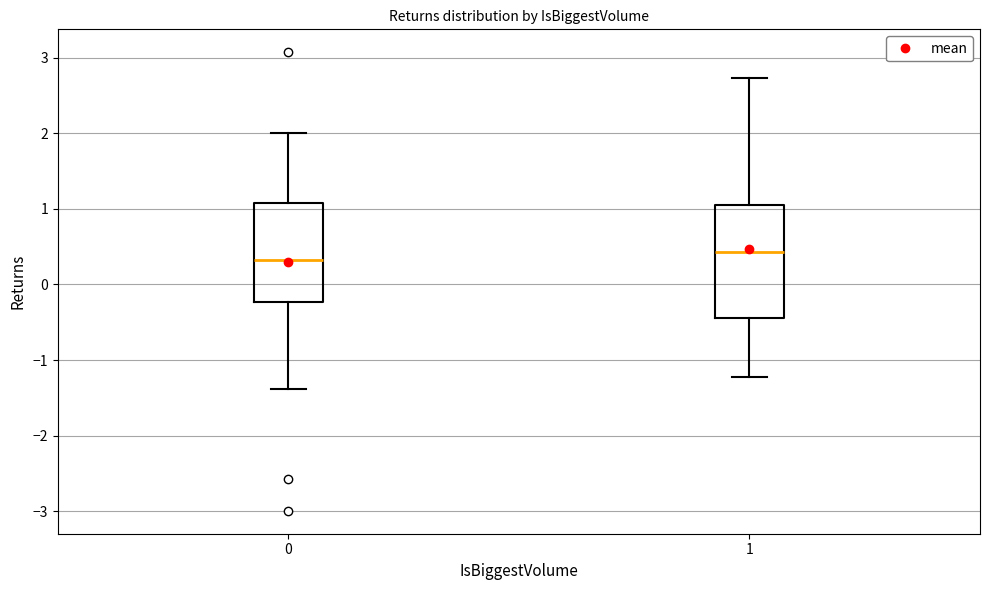

Reading left to right, transcribe this box plot: for each box, give where its median line is, the range the box spans, and where its two whiskers end, as read against the y-axis. The values are not printed on the chart, so give them approximately, as read against the axis.

0: median 0.3, box -0.2 to 1.1, whiskers -1.4 to 2.0
1: median 0.4, box -0.4 to 1.1, whiskers -1.2 to 2.7